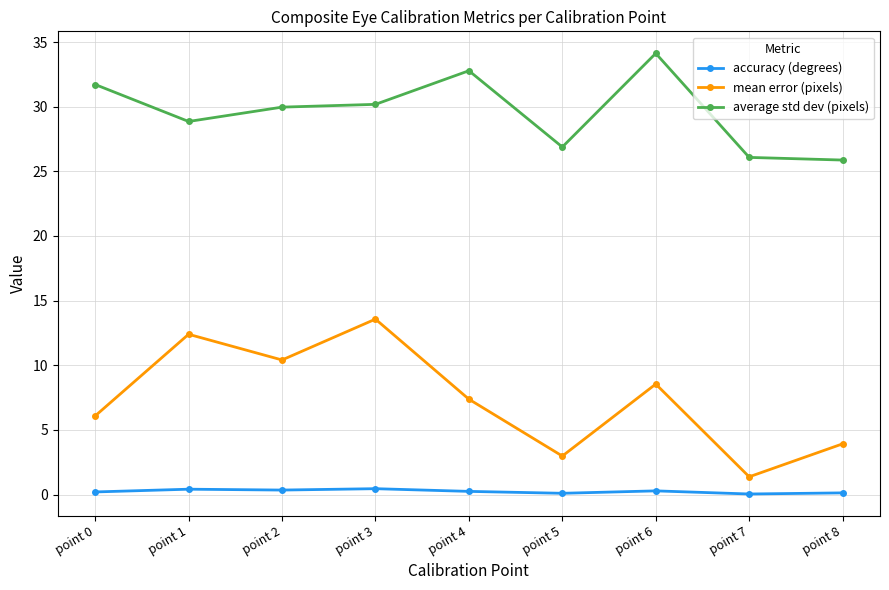

True or false: accuracy (degrees) and average std dev (pixels) cross at least once.

False